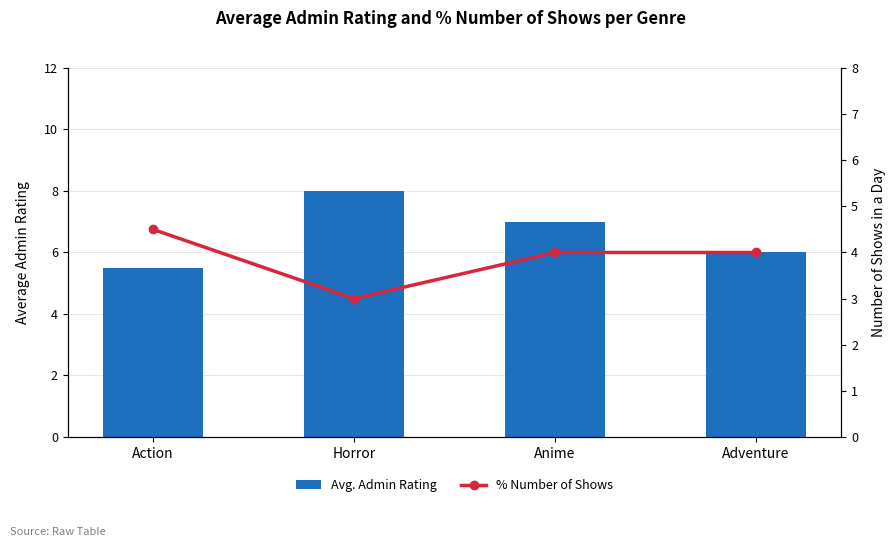

List the labels in order of % Number of Shows value, smallest first.

Horror, Anime, Adventure, Action